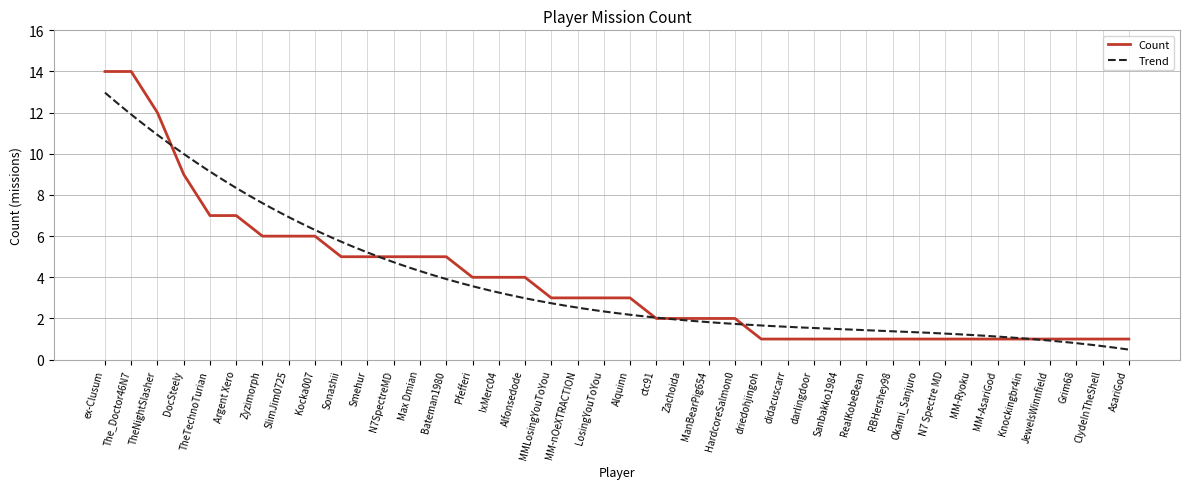

What is the minimum value shown in the chart?

1